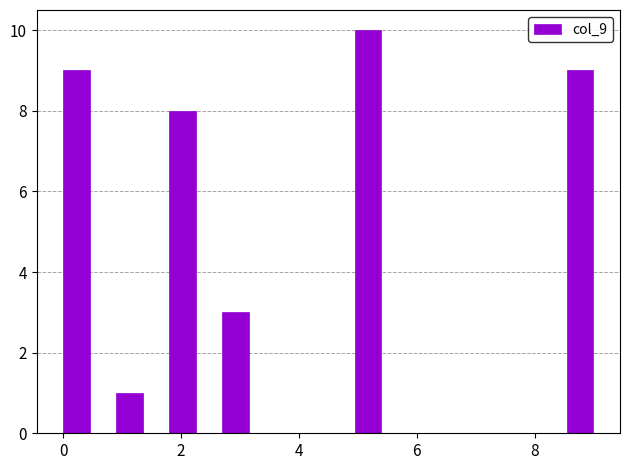

Around what value on the x-axis is the tallest bar? Give the approximate position of its centre, as read against the axis.

5.2